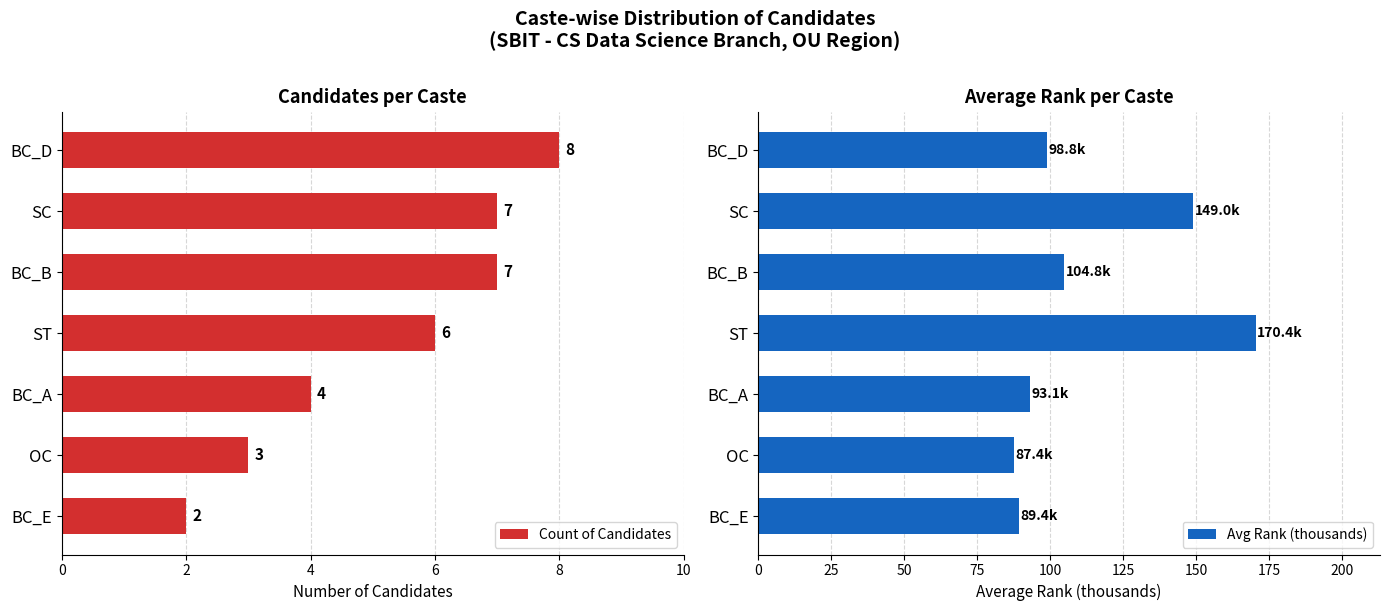

True or false: Avg Rank (thousands) has a value of 45.0 at BC_A.

False